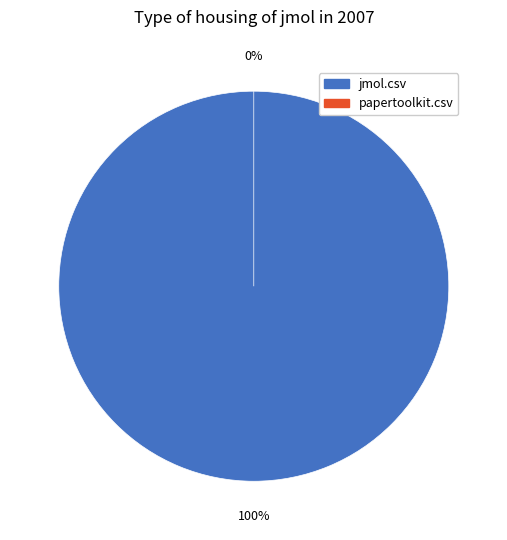

To the nearest percent, what is the combined percentage of papertoolkit.csv and jmol.csv?

100%